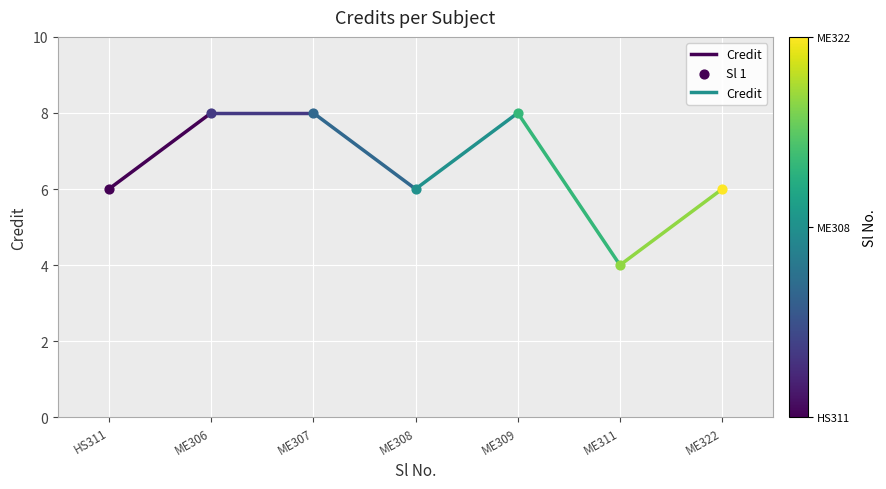

What is the ratio of the value at HS311 to the value at ME306?

0.8